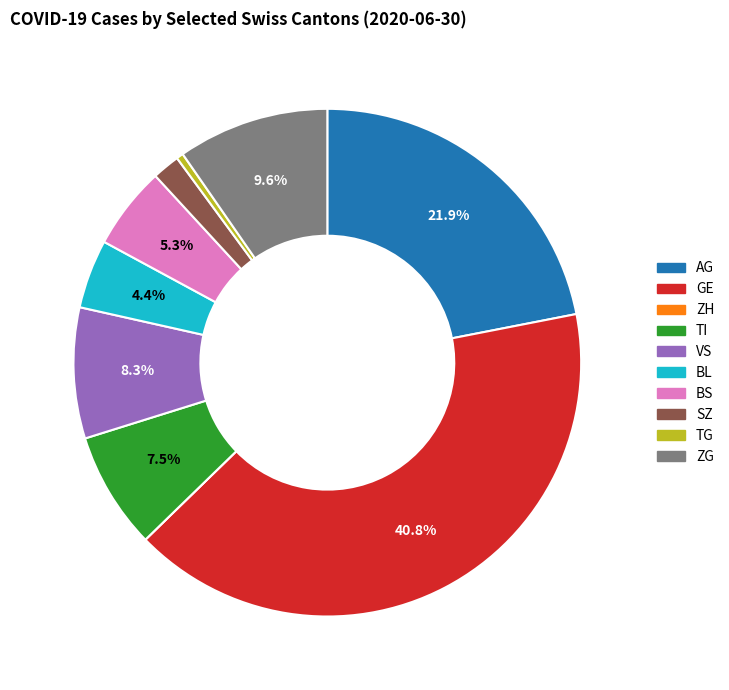

To the nearest percent, what portion does SZ represent?

2%